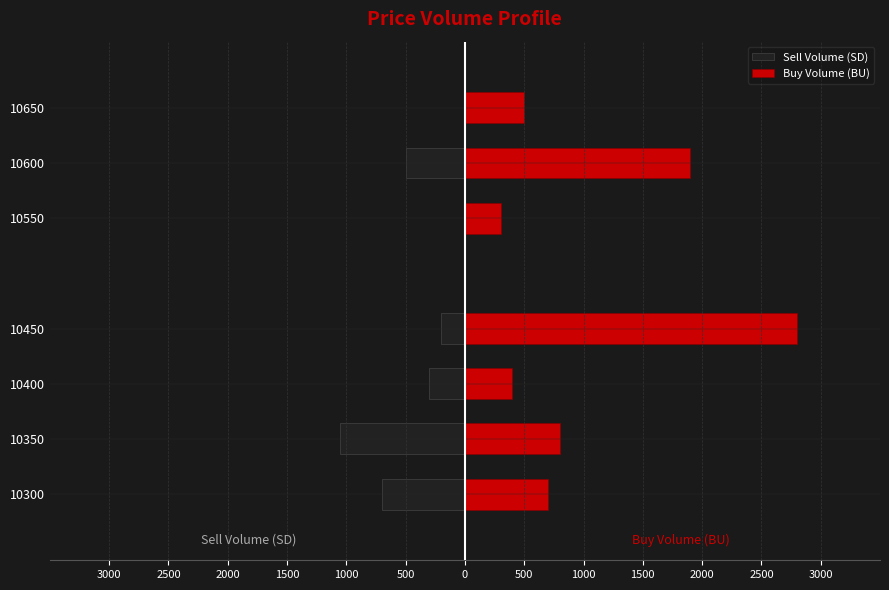

What is the difference between the maximum and minimum values in the Buy Volume (BU) series?

2500